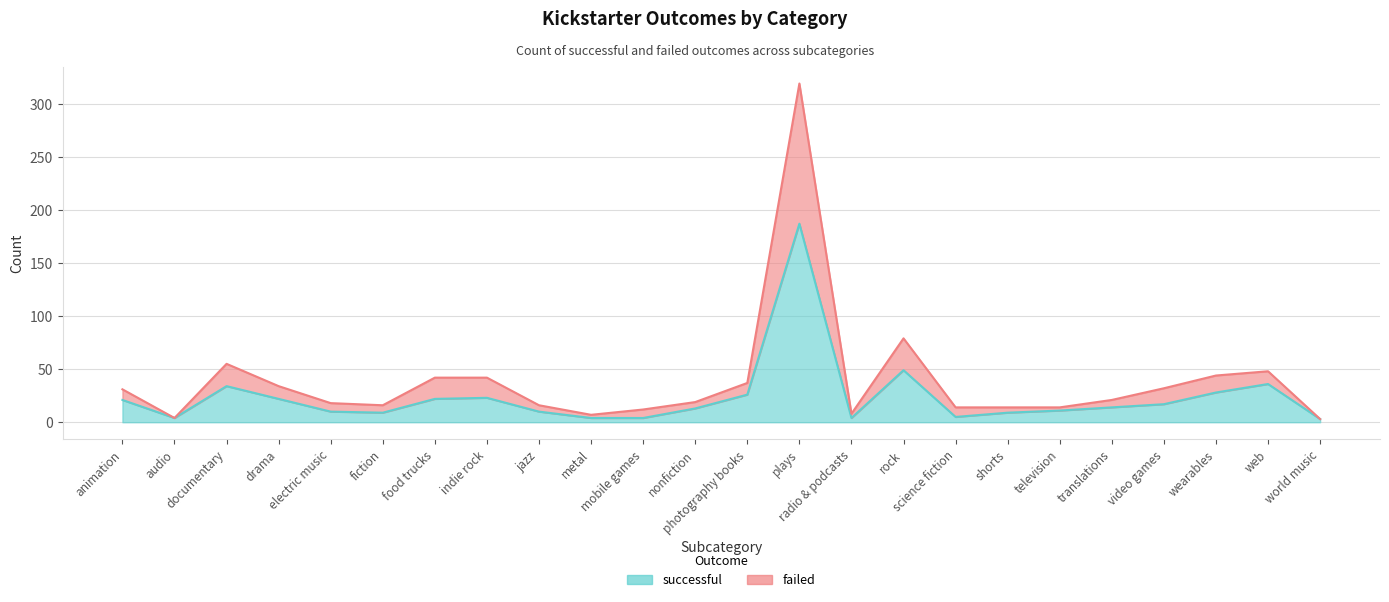

Reading left to right, transcribe all the data shown in this chart.

successful: 21	4	34	22	10	9	22	23	10	4	4	13	26	187	4	49	5	9	11	14	17	28	36	3
failed: 31	4	55	34	18	16	42	42	16	7	12	19	37	319	8	79	14	14	14	21	32	44	48	3